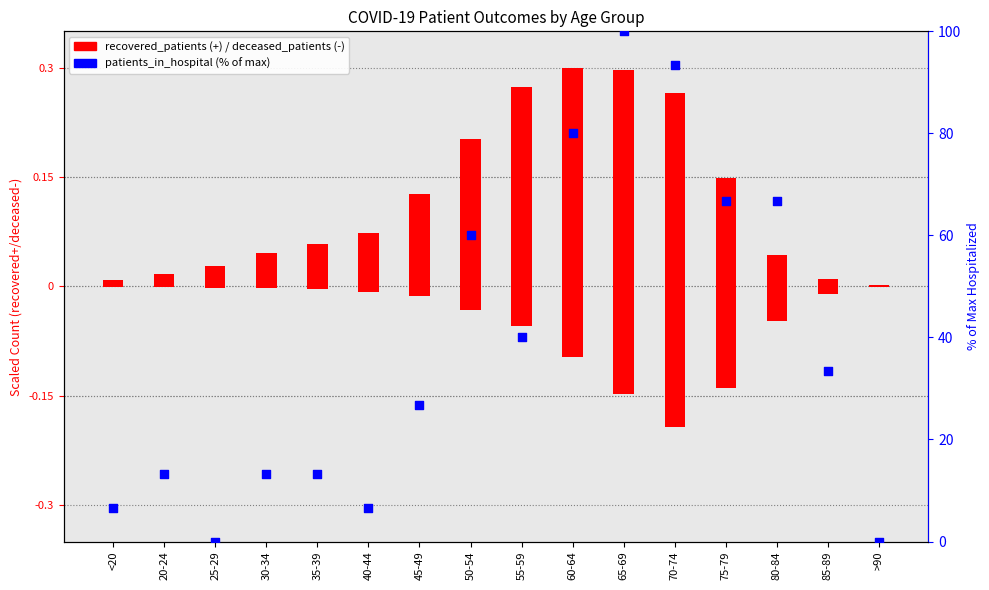

Which series contains the highest Y value?

patients_in_hospital